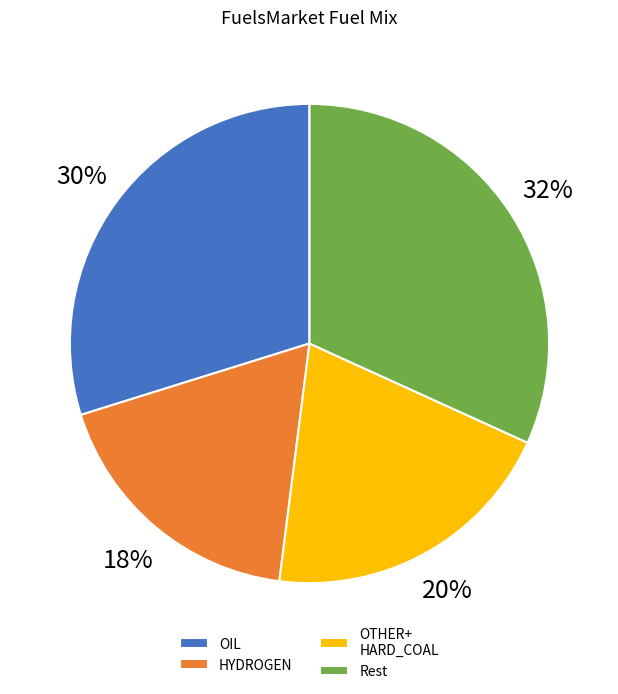

How many slices are in this pie chart?

4